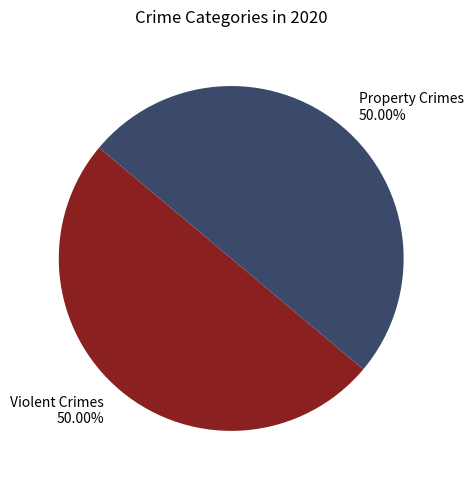

Is the sum of Violent Crimes 50.00% and Property Crimes 50.00% greater than half?

Yes